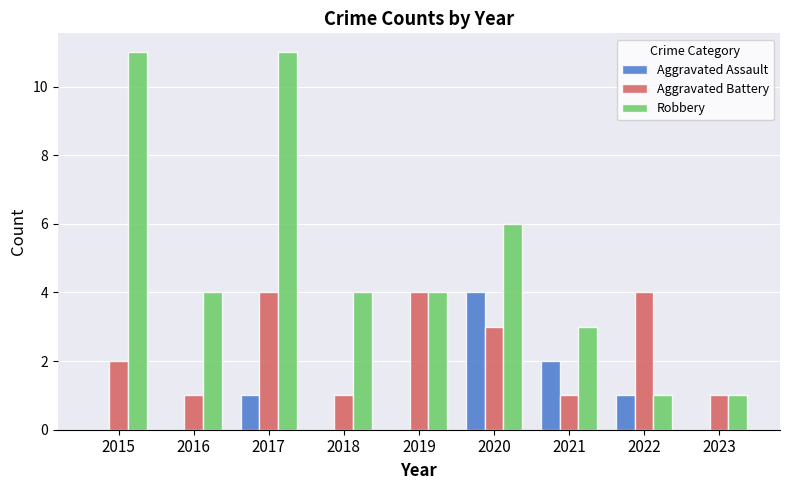

What is the greatest value displayed?

11